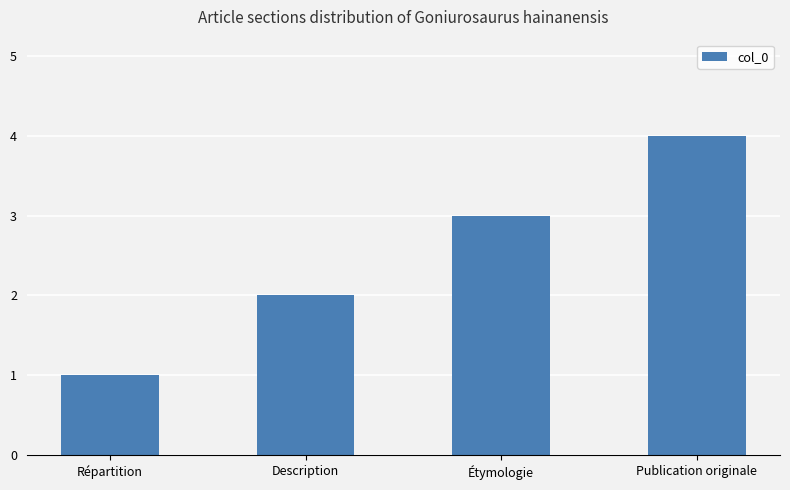

What is the difference between the values at Étymologie and Description?

1